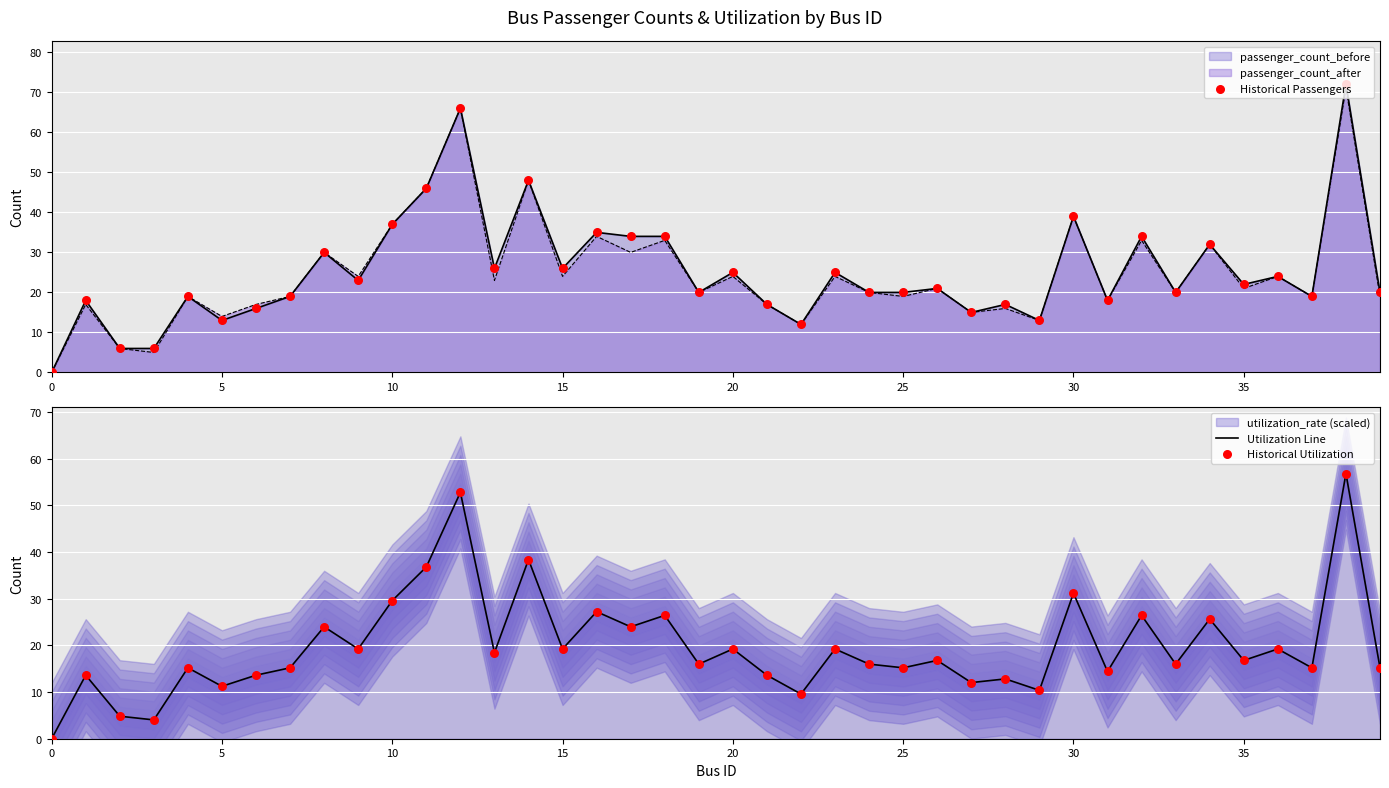

Which series reaches the minimum Y coordinate?

Historical Passengers